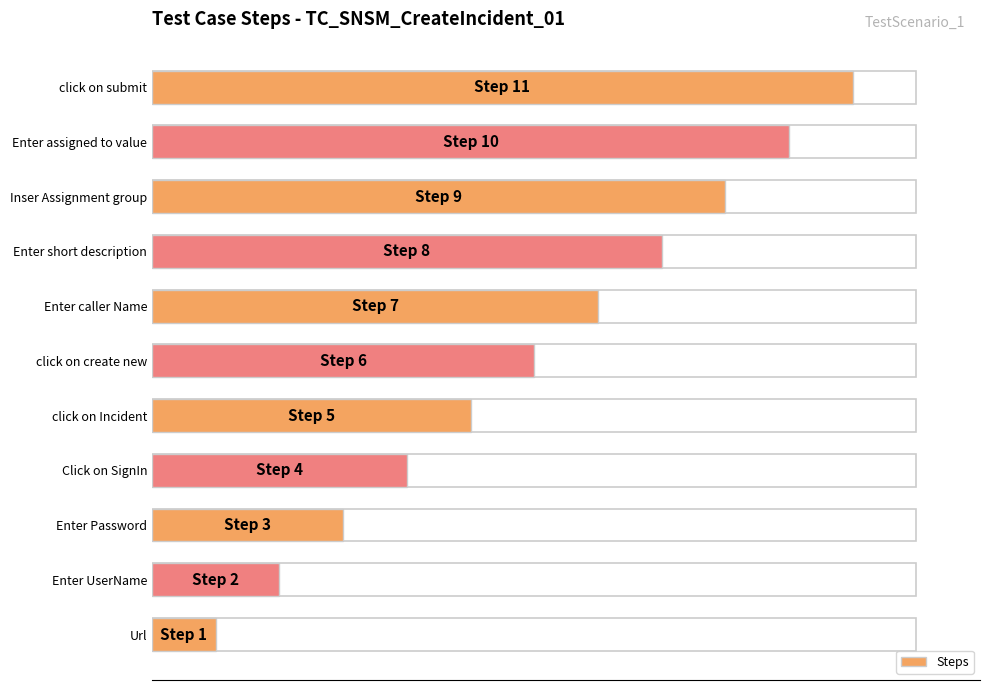

Reading left to right, extract all data points from this chart.

1	2	3	4	5	6	7	8	9	10	11